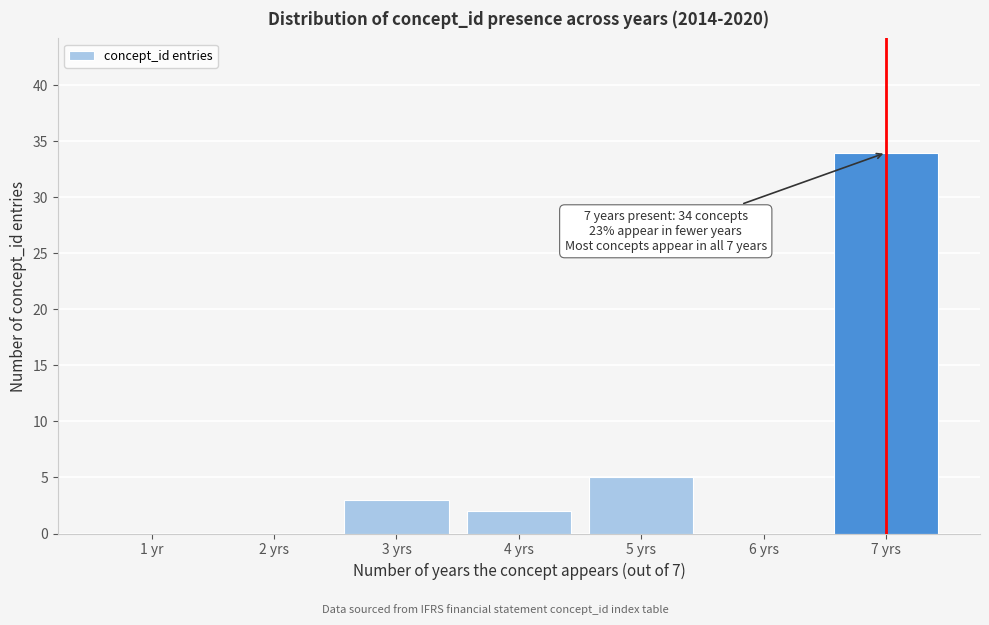

Reading left to right, transcribe all the data shown in this chart.

1 yr=0	2 yrs=0	3 yrs=3	4 yrs=2	5 yrs=5	6 yrs=0	7 yrs=34